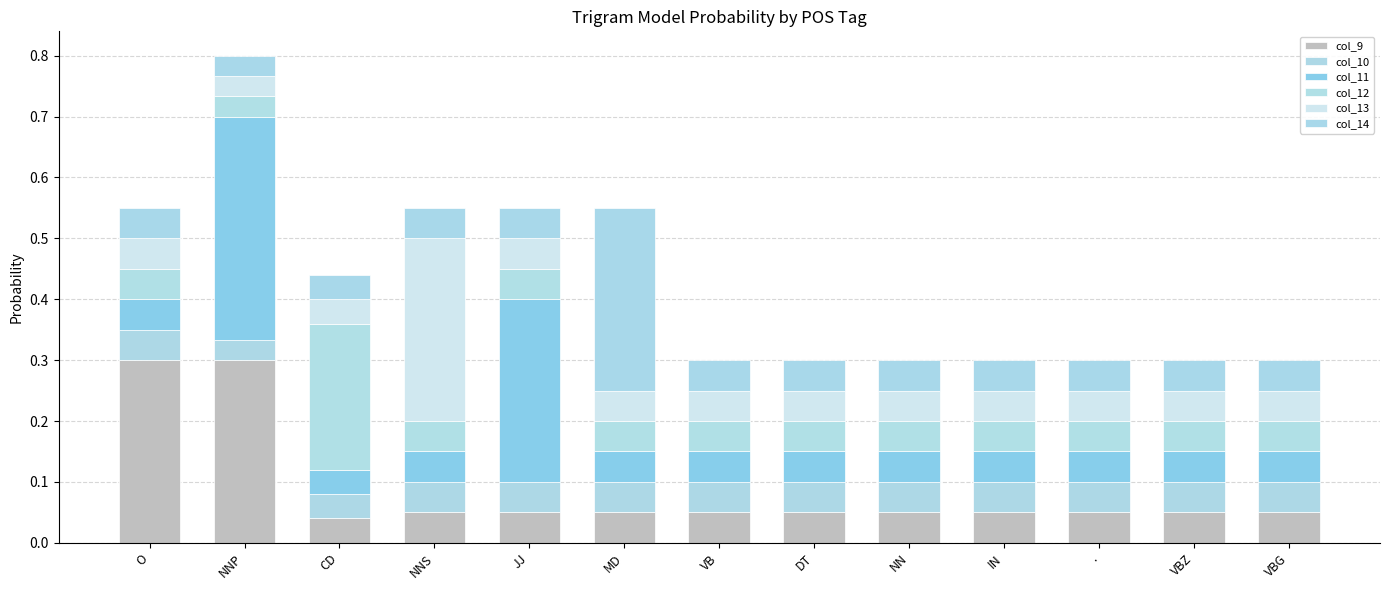

How many categories are shown in the chart?

13